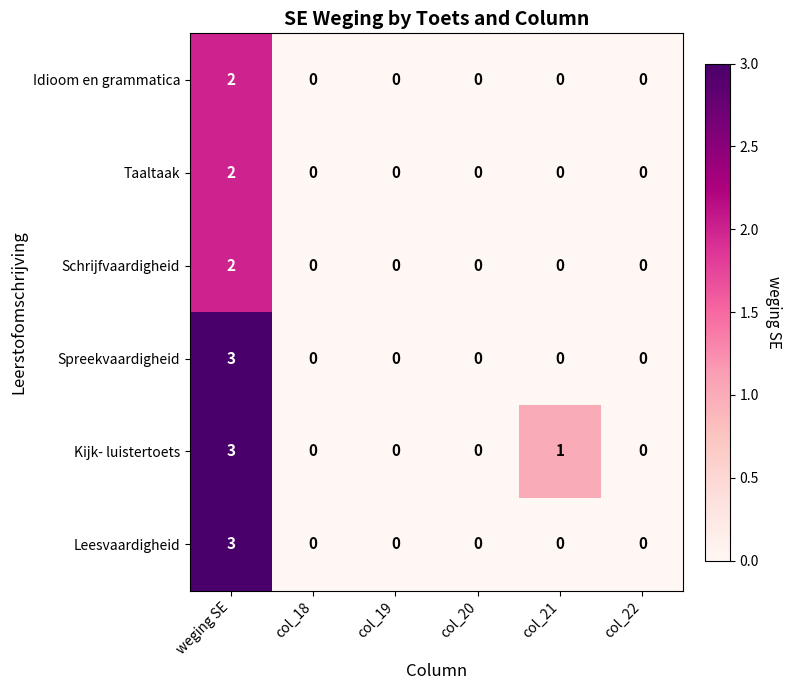

How many Kijk- luistertoets values are between 0 and 1?

5